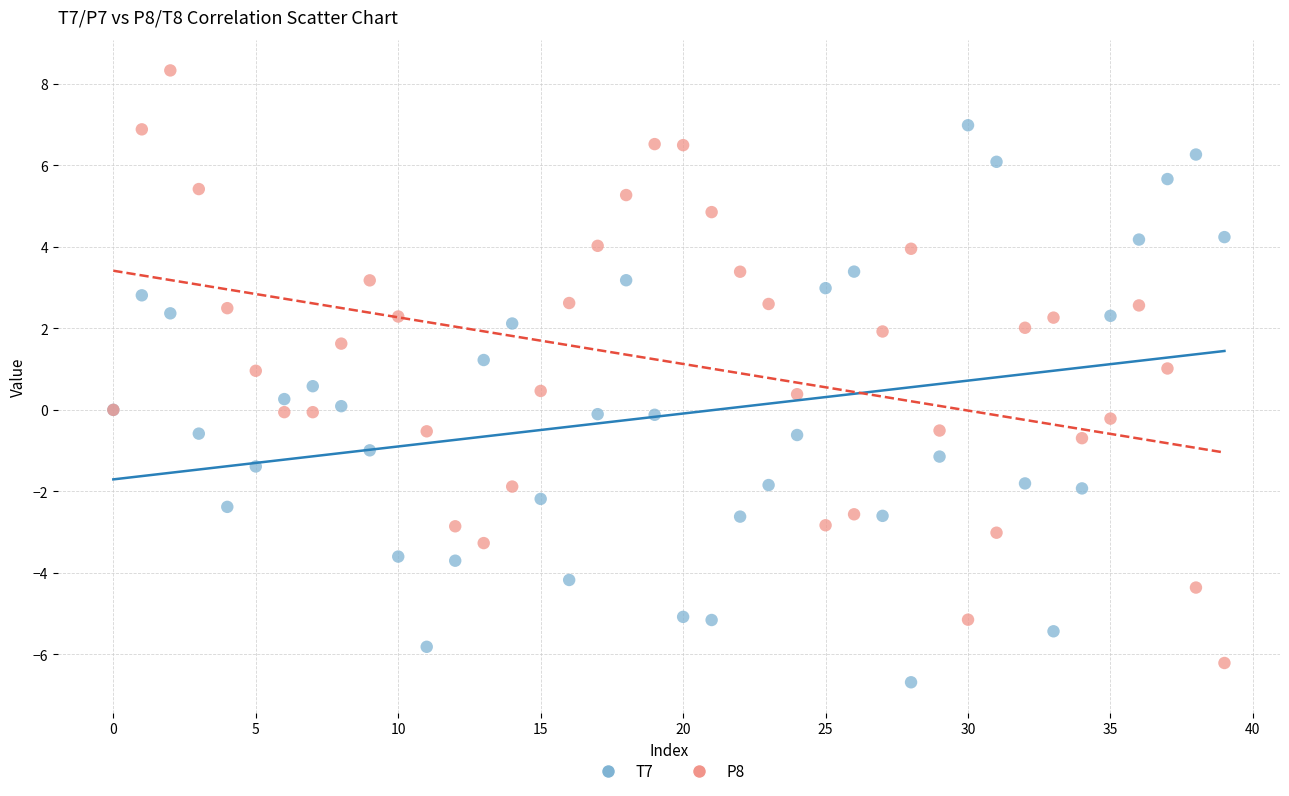

What are all the series names shown in the legend?

T7, P8